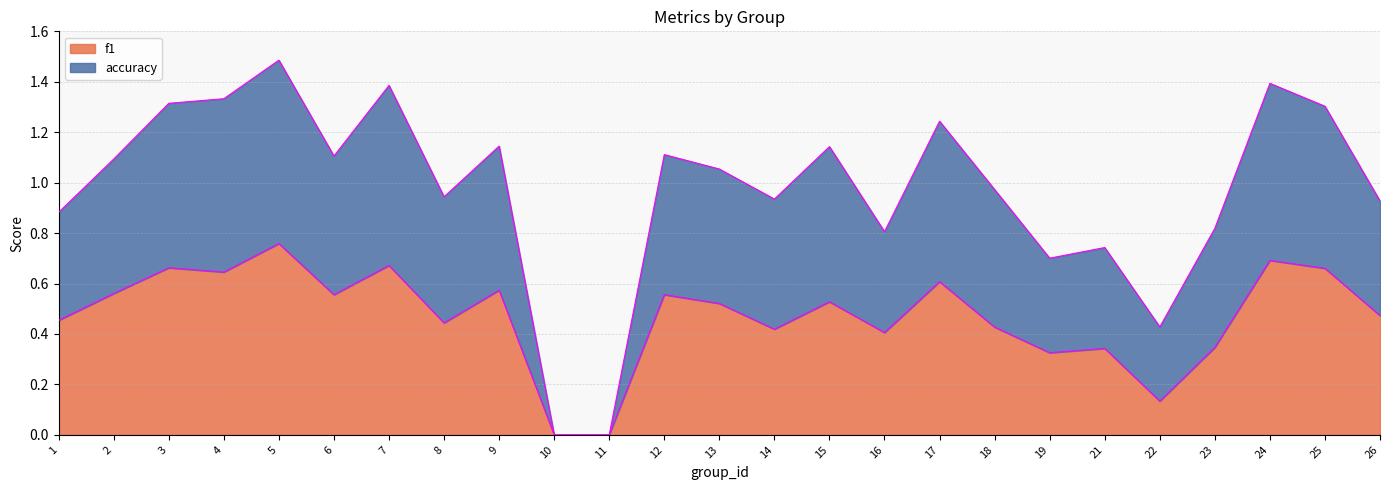

What is the difference between the f1 values at 5 and 22?

0.6